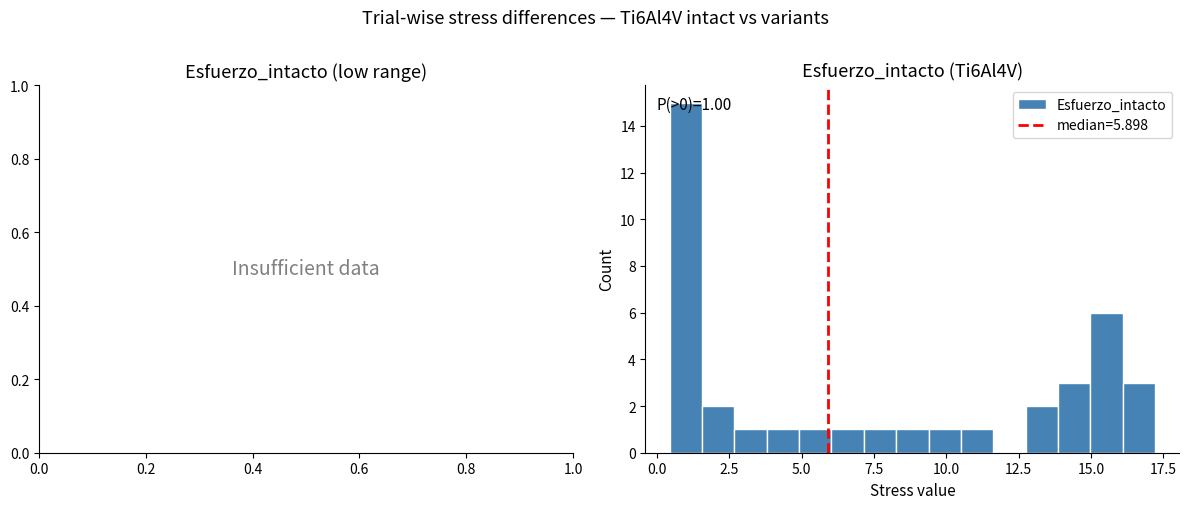

Around what value on the x-axis is the tallest bar? Give the approximate position of its centre, as read against the axis.

1.0